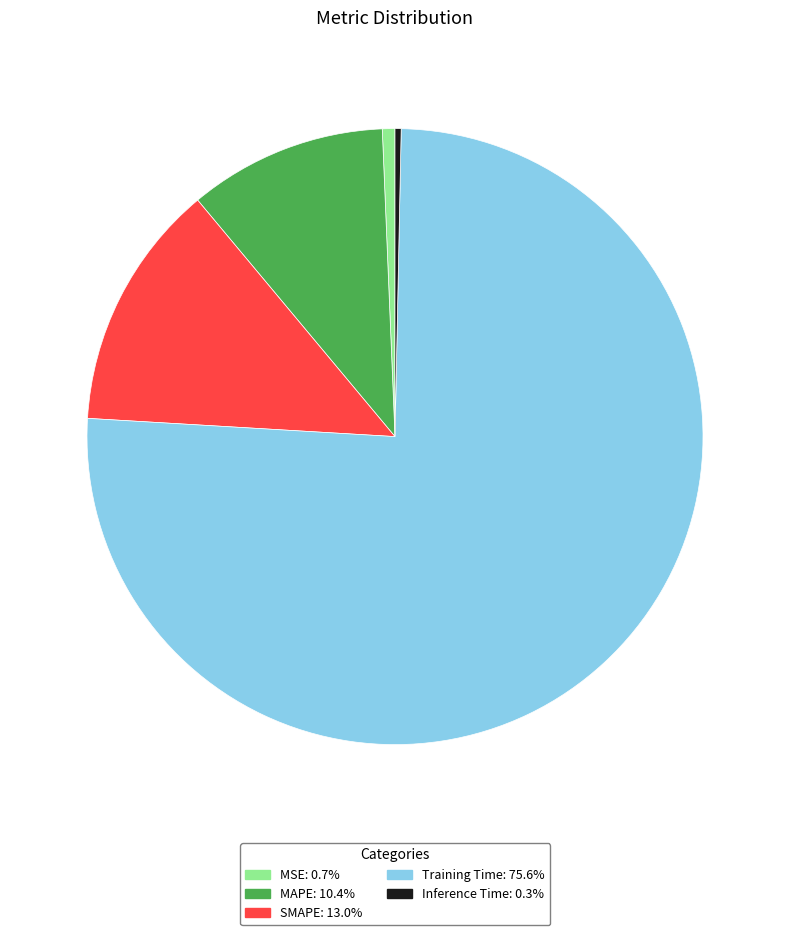

Which slice represents more than half of the pie?

Training Time